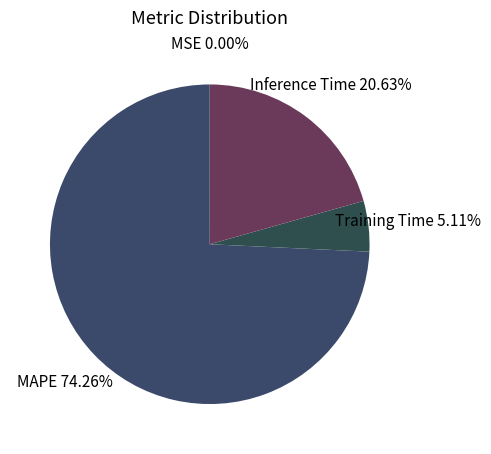

What is the largest slice in the pie chart?

MAPE